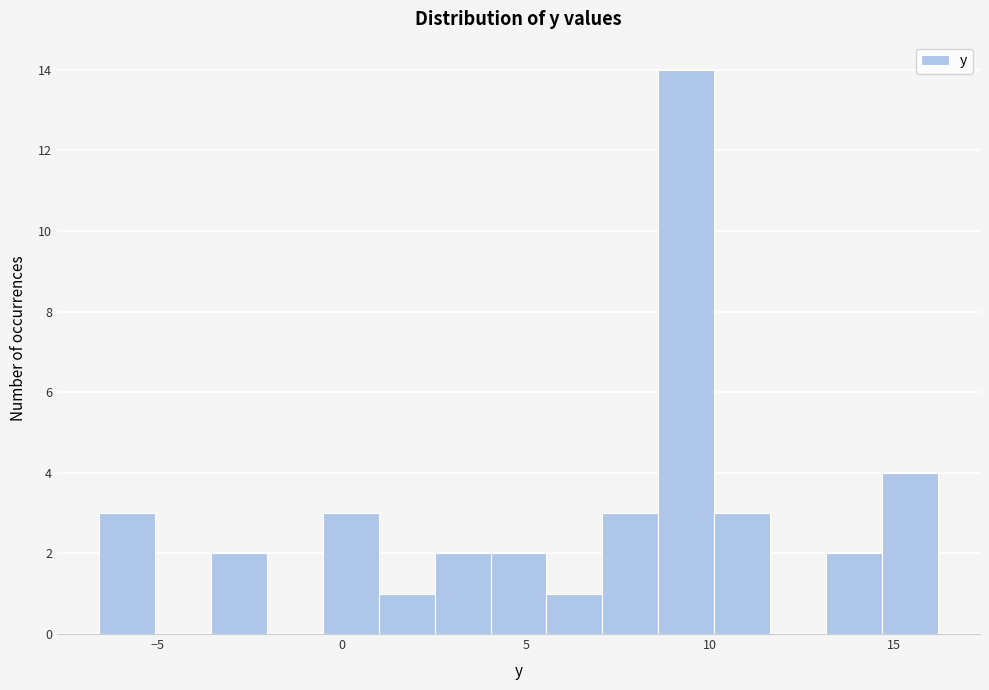

Read against the x-axis, roughly where is the centre of the tallest bar?

9.5